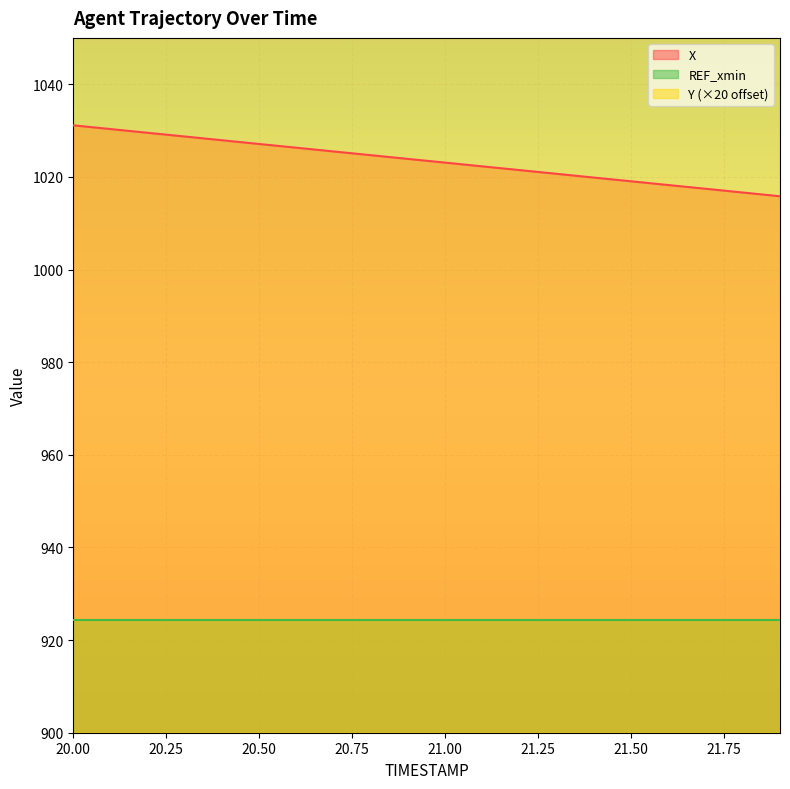

True or false: Y has more than 2 points higher than both neighbors.

False